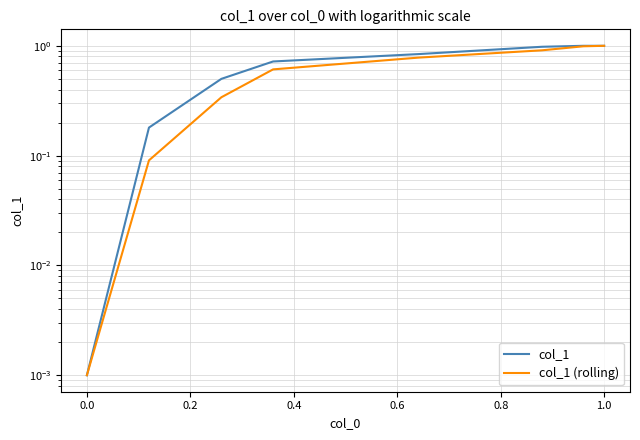

What is the value of the col_1 (rolling) point at the 5th from the left?

0.8